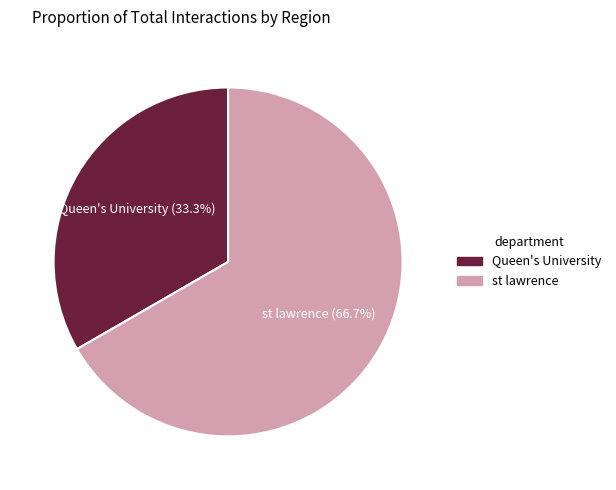

How many segments does this pie chart have?

2